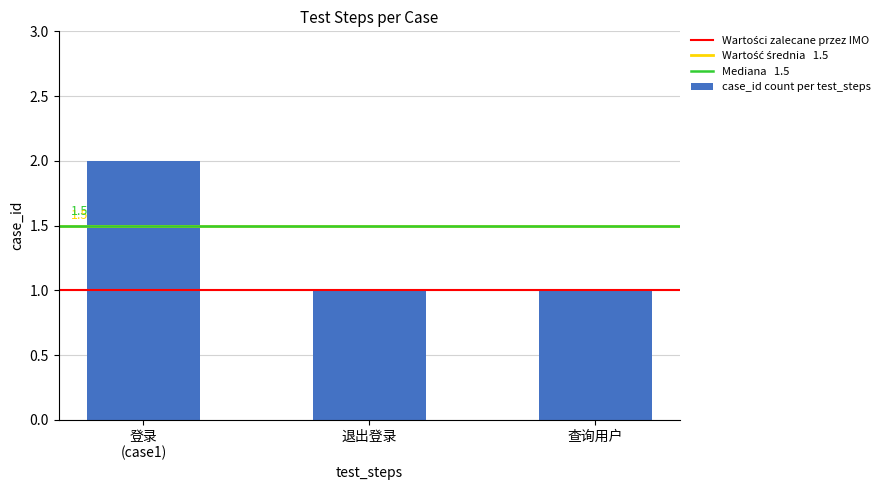

What is the value of the 3rd bar from the left?

1